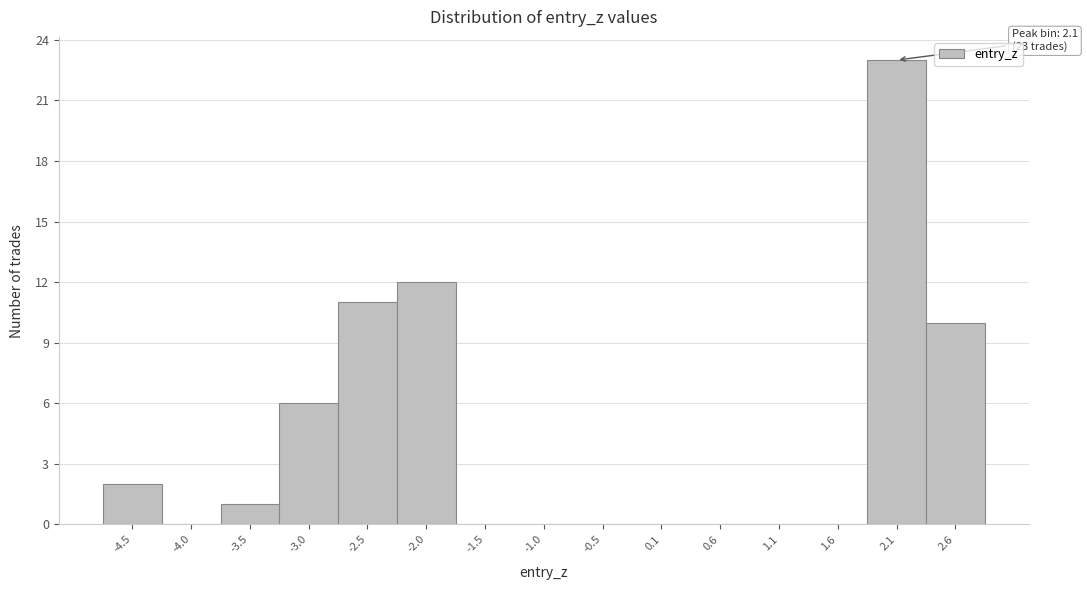

Which range on the x-axis has the tallest bar?

1.8 to 2.3